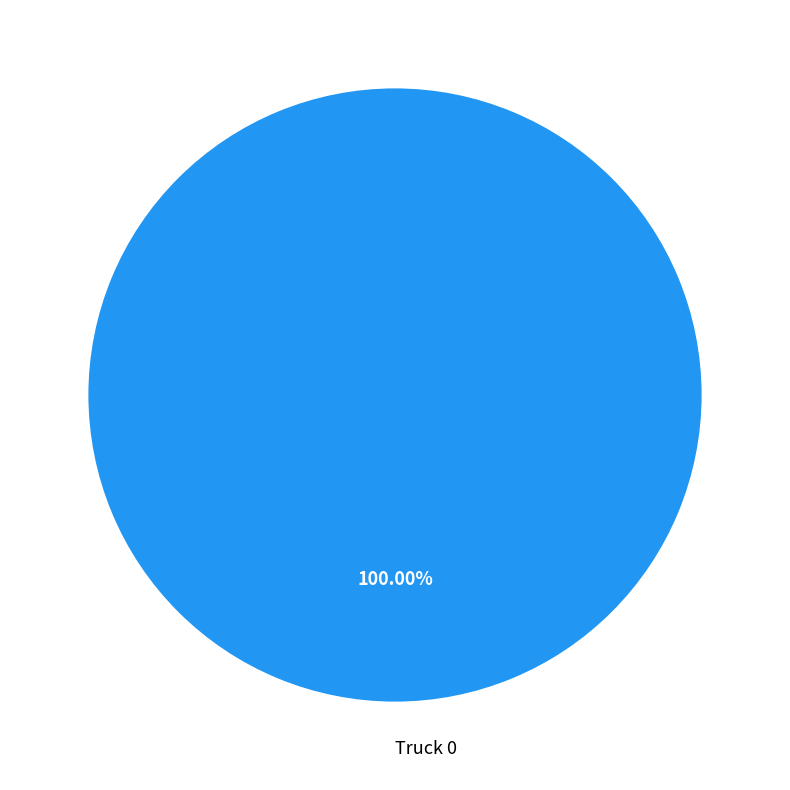

How many slices are in this pie chart?

1